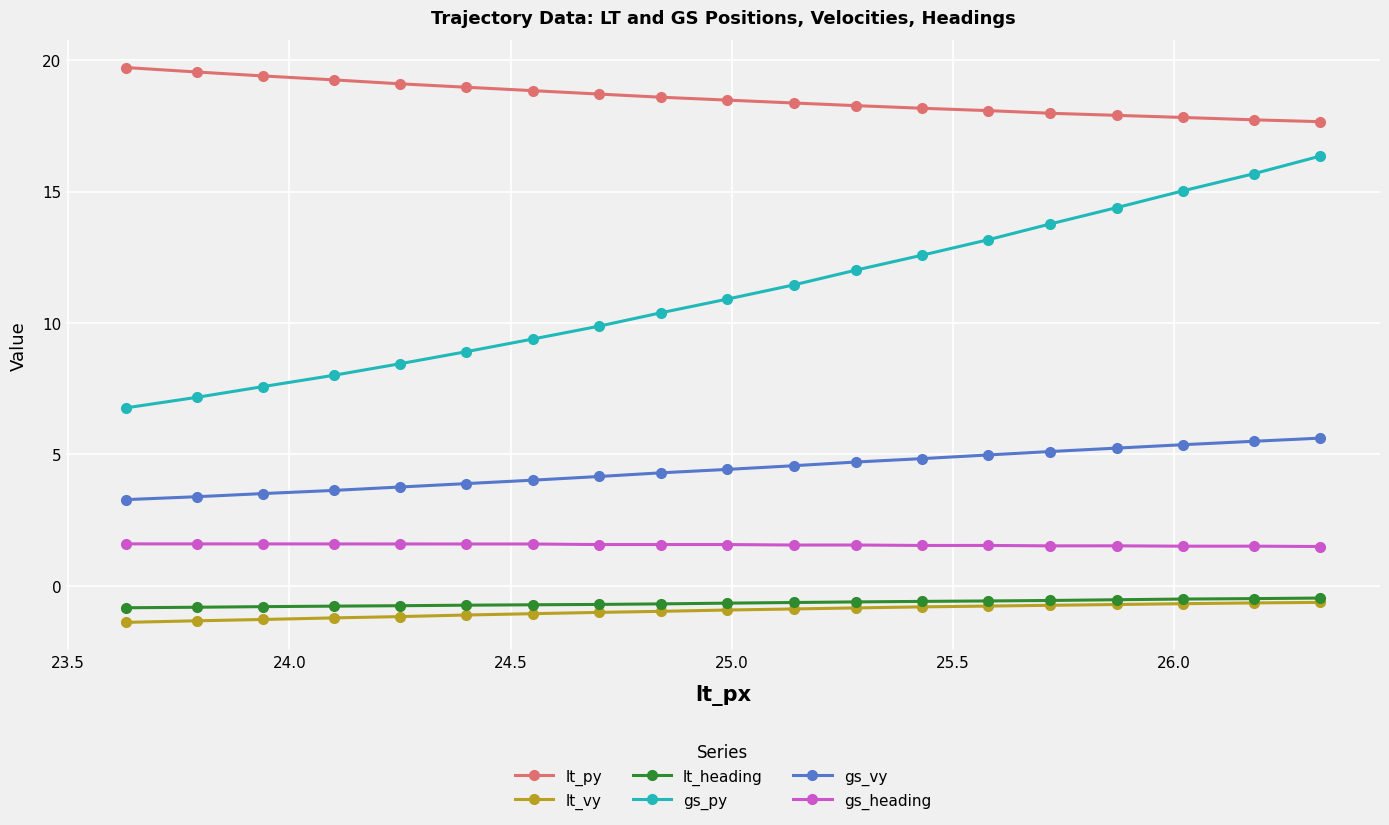

What is the smallest value displayed?

-1.4